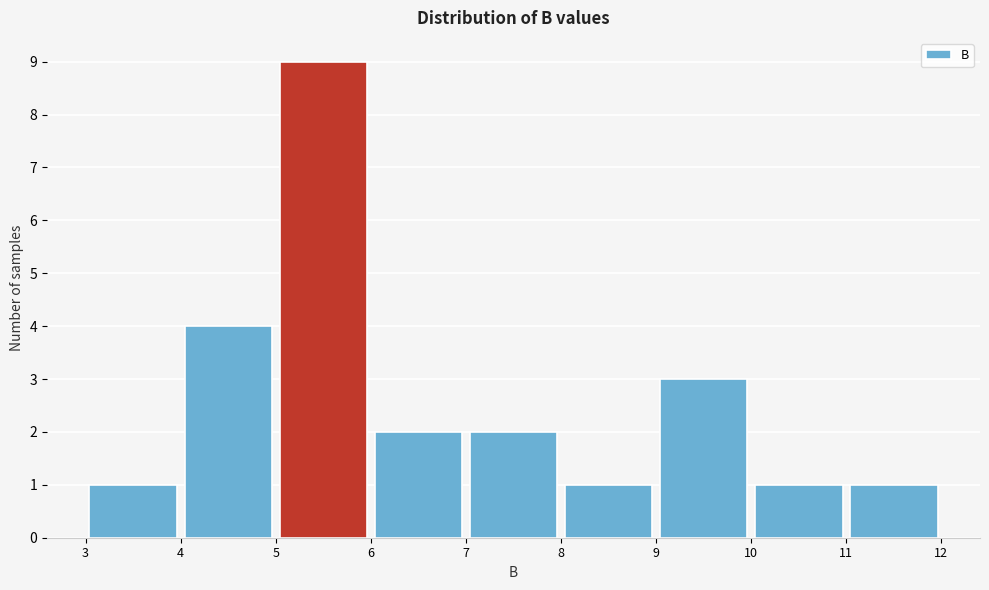

Over which range of the x-axis is the bar tallest?

5 to 6